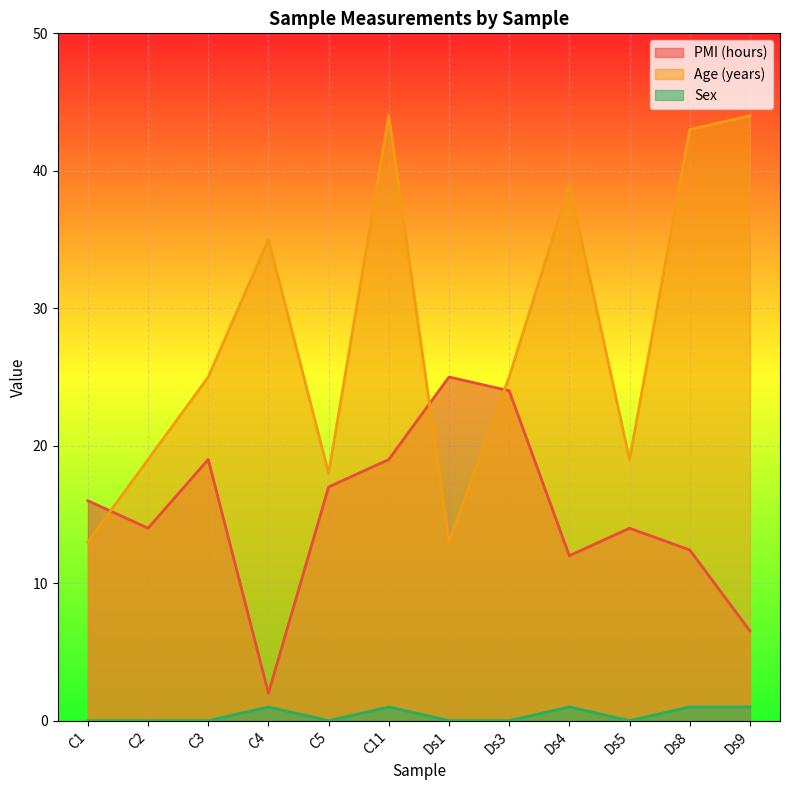

What is the sum of all Age (years) values?

337.0